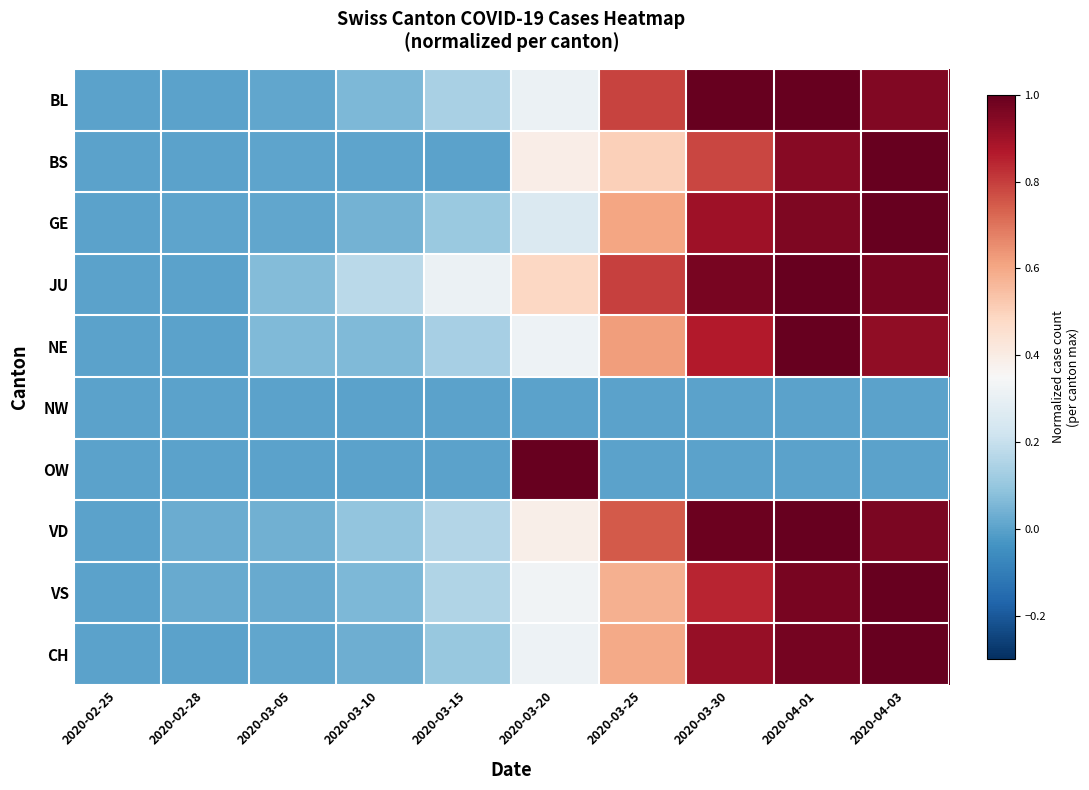

Reading right to left, what are all the values shown in this chart?

BL: 2020-04-03=1.0	2020-04-01=1.0	2020-03-30=1.0	2020-03-25=0.8	2020-03-20=0.3	2020-03-15=0.1	2020-03-10=0.1	2020-03-05=0.0	2020-02-28=0.0	2020-02-25=0.0
BS: 2020-04-03=1.0	2020-04-01=0.9	2020-03-30=0.8	2020-03-25=0.5	2020-03-20=0.4	2020-03-15=0.0	2020-03-10=0.0	2020-03-05=0.0	2020-02-28=0.0	2020-02-25=0.0
GE: 2020-04-03=1.0	2020-04-01=1.0	2020-03-30=0.9	2020-03-25=0.6	2020-03-20=0.3	2020-03-15=0.1	2020-03-10=0.0	2020-03-05=0.0	2020-02-28=0.0	2020-02-25=0.0
JU: 2020-04-03=1.0	2020-04-01=1.0	2020-03-30=1.0	2020-03-25=0.8	2020-03-20=0.5	2020-03-15=0.3	2020-03-10=0.2	2020-03-05=0.1	2020-02-28=0.0	2020-02-25=0.0
NE: 2020-04-03=0.9	2020-04-01=1.0	2020-03-30=0.9	2020-03-25=0.6	2020-03-20=0.3	2020-03-15=0.1	2020-03-10=0.1	2020-03-05=0.1	2020-02-28=0.0	2020-02-25=0.0
NW: 2020-04-03=0.0	2020-04-01=0.0	2020-03-30=0.0	2020-03-25=0.0	2020-03-20=0.0	2020-03-15=0.0	2020-03-10=0.0	2020-03-05=0.0	2020-02-28=0.0	2020-02-25=0.0
OW: 2020-04-03=0.0	2020-04-01=0.0	2020-03-30=0.0	2020-03-25=0.0	2020-03-20=1.0	2020-03-15=0.0	2020-03-10=0.0	2020-03-05=0.0	2020-02-28=0.0	2020-02-25=0.0
VD: 2020-04-03=1.0	2020-04-01=1.0	2020-03-30=1.0	2020-03-25=0.7	2020-03-20=0.4	2020-03-15=0.2	2020-03-10=0.1	2020-03-05=0.0	2020-02-28=0.0	2020-02-25=0.0
VS: 2020-04-03=1.0	2020-04-01=1.0	2020-03-30=0.8	2020-03-25=0.6	2020-03-20=0.3	2020-03-15=0.2	2020-03-10=0.1	2020-03-05=0.0	2020-02-28=0.0	2020-02-25=0.0
CH: 2020-04-03=1.0	2020-04-01=1.0	2020-03-30=0.9	2020-03-25=0.6	2020-03-20=0.3	2020-03-15=0.1	2020-03-10=0.0	2020-03-05=0.0	2020-02-28=0.0	2020-02-25=0.0